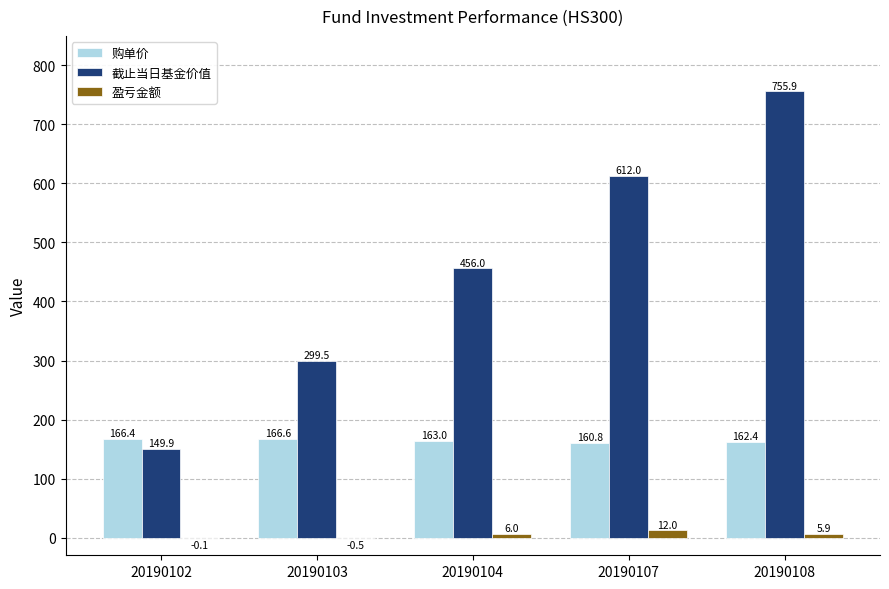

What is the maximum value shown in the chart?

755.9